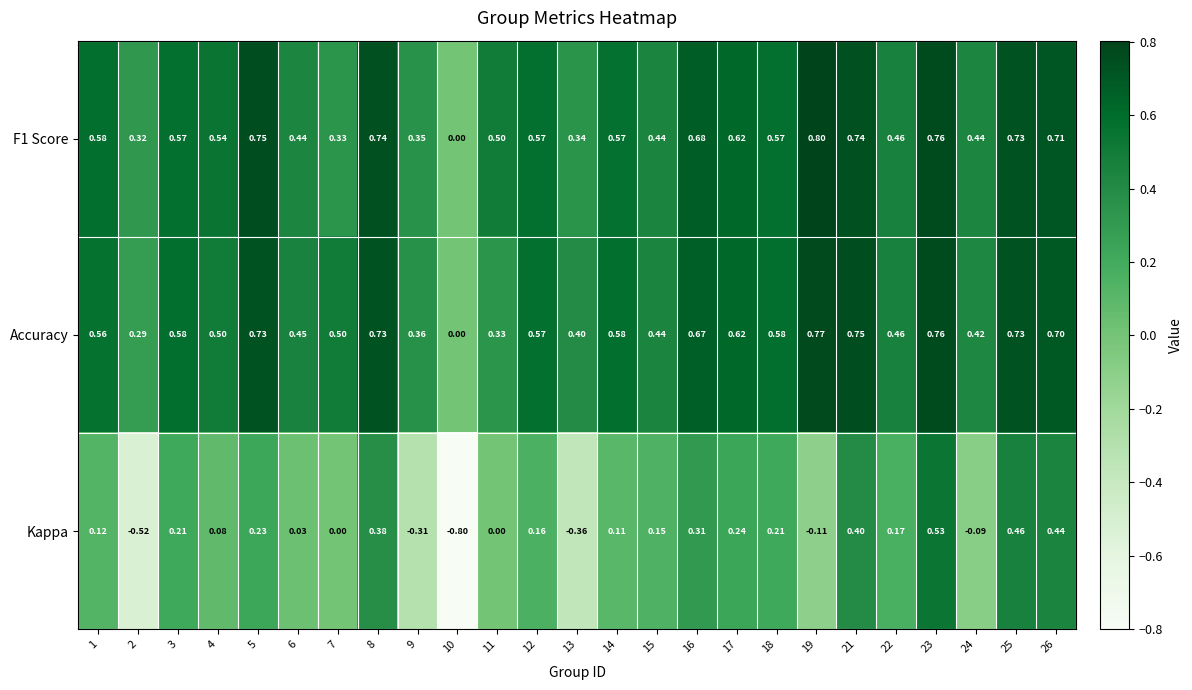

Which series has the largest range (max minus min)?

Kappa